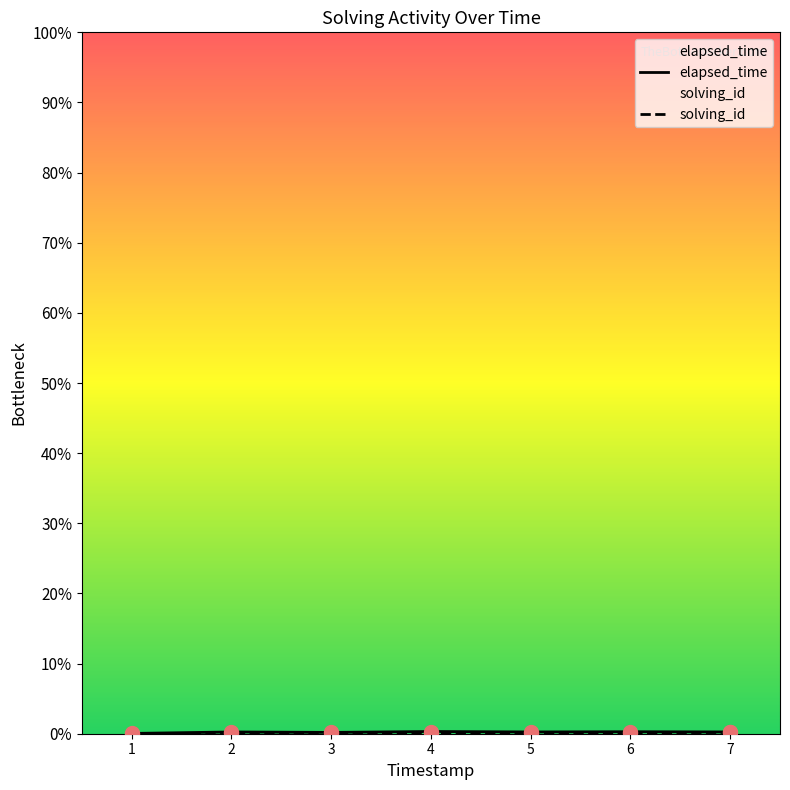

What are all the series names shown in the legend?

elapsed_time, solving_id